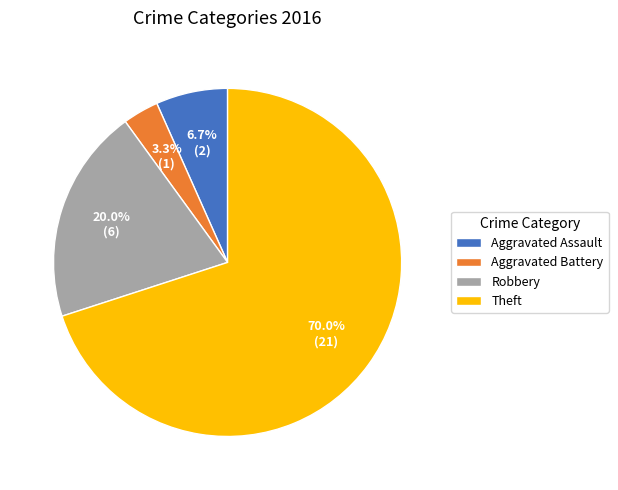

Is Theft the majority of the pie?

Yes